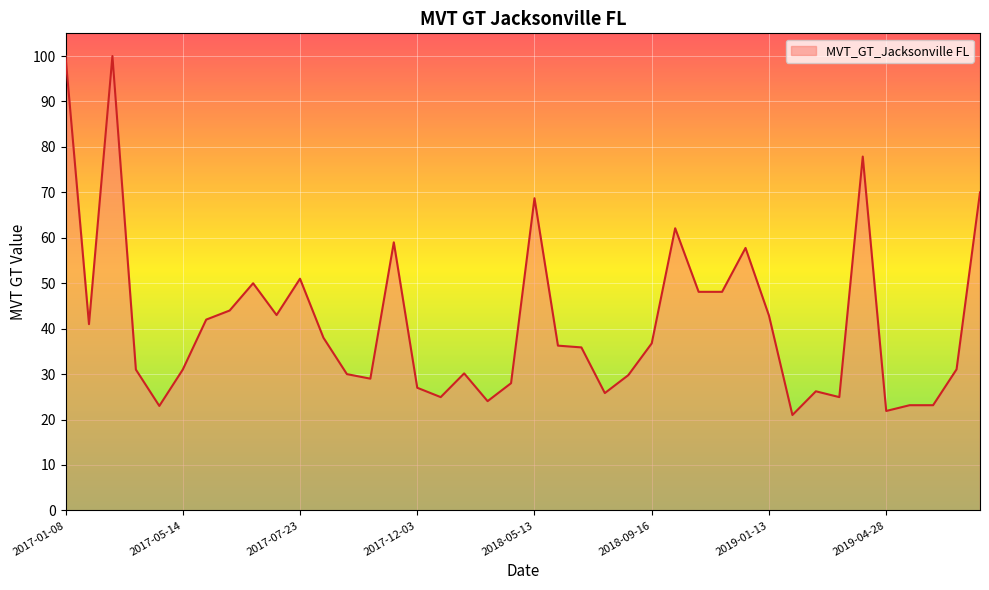

What is the minimum value shown in the chart?

21.0